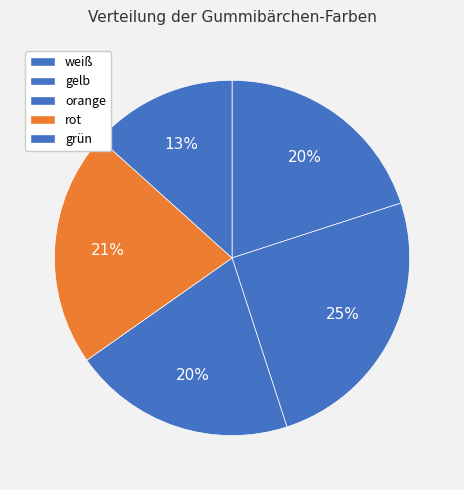

Which slice is the smallest?

grün